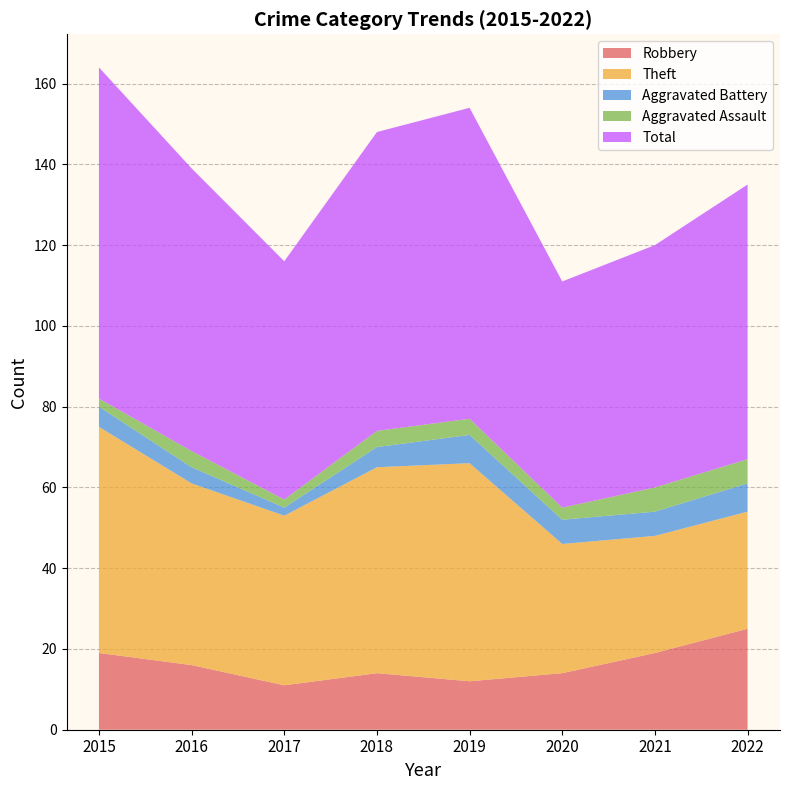

Reading left to right, transcribe all the data shown in this chart.

Robbery: 2015=19	2016=16	2017=11	2018=14	2019=12	2020=14	2021=19	2022=25
Theft: 2015=56	2016=45	2017=42	2018=51	2019=54	2020=32	2021=29	2022=29
Aggravated Battery: 2015=5	2016=4	2017=2	2018=5	2019=7	2020=6	2021=6	2022=7
Aggravated Assault: 2015=2	2016=4	2017=2	2018=4	2019=4	2020=3	2021=6	2022=6
Total: 2015=82	2016=70	2017=59	2018=74	2019=77	2020=56	2021=60	2022=68